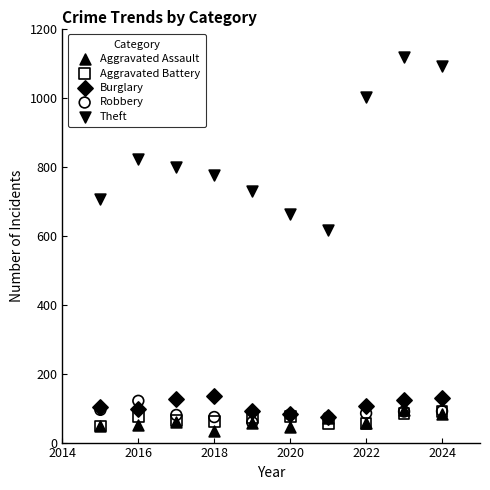

Across all series, what Y value is closest to 576?

616